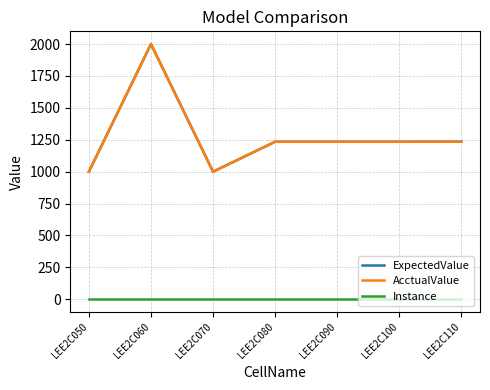

What value does the ExpectedValue series have at LEE2C060?

2000.0